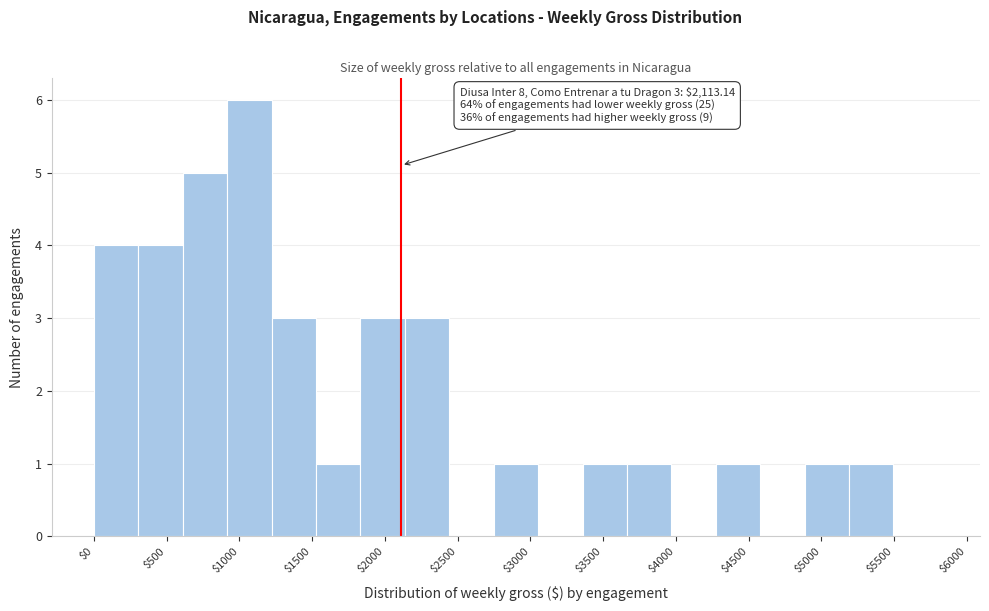

Which range on the x-axis has the tallest bar?

900 to 1200